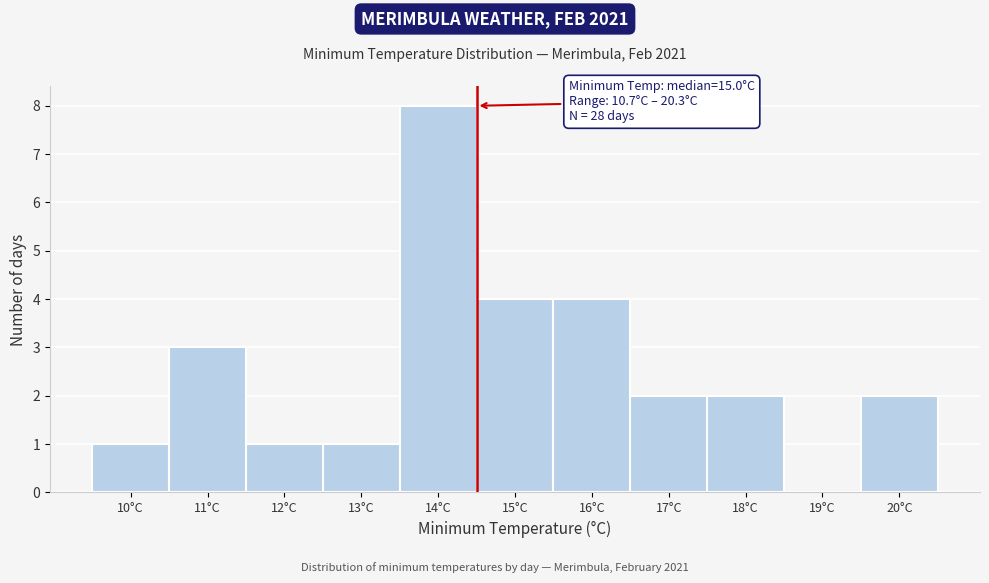

Reading left to right, list all the values displayed in this chart.

10°C=1	11°C=3	12°C=1	13°C=1	14°C=8	15°C=4	16°C=4	17°C=2	18°C=2	19°C=0	20°C=2